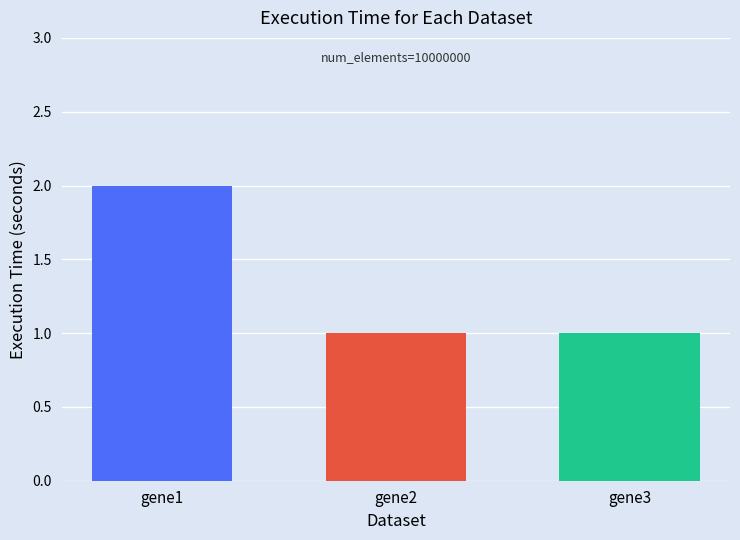

How many distinct data groups are displayed?

3